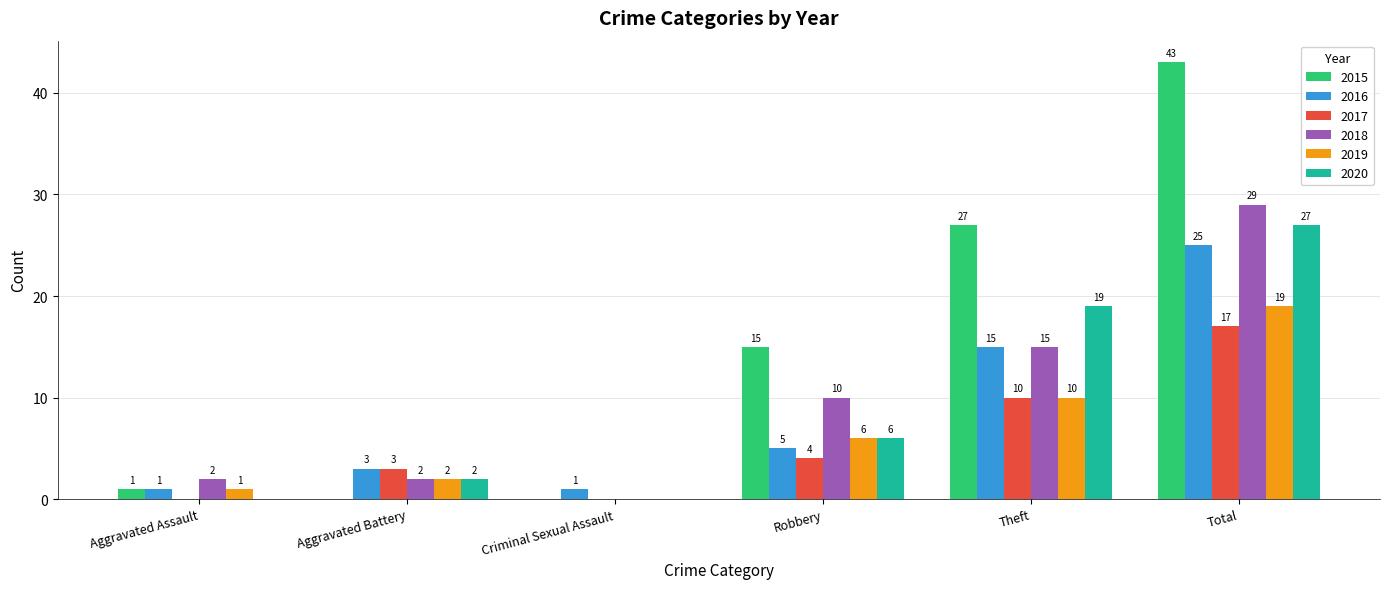

What is the spread (max minus min) of values at Robbery?

11